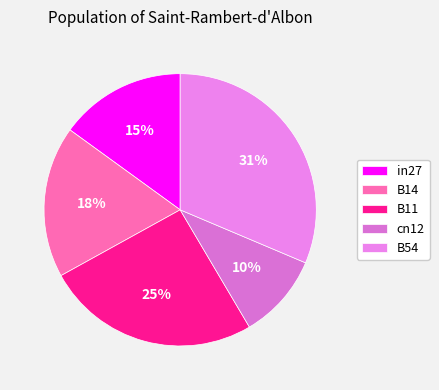

Which category has the biggest portion of the pie?

B54